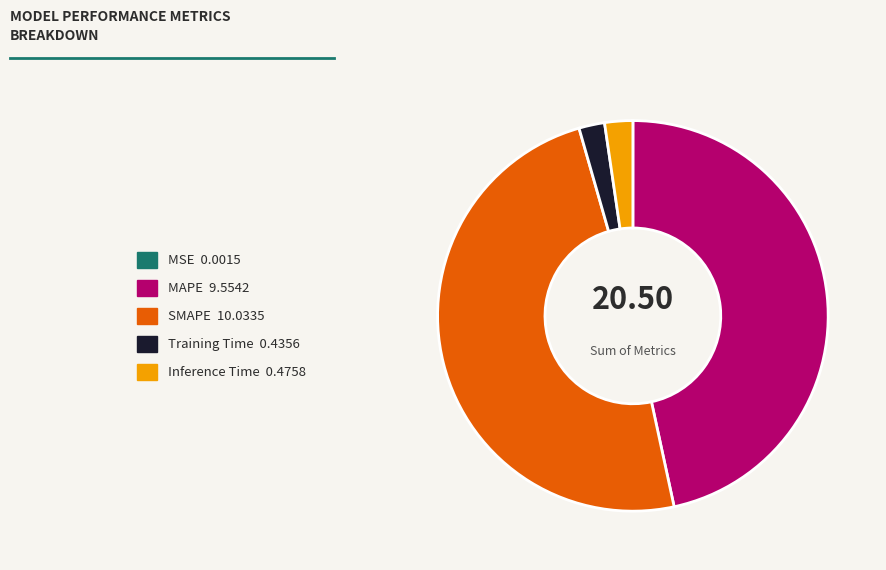

Combined, do SMAPE 10.0335 and Inference Time 0.4758 account for over 50%?

Yes